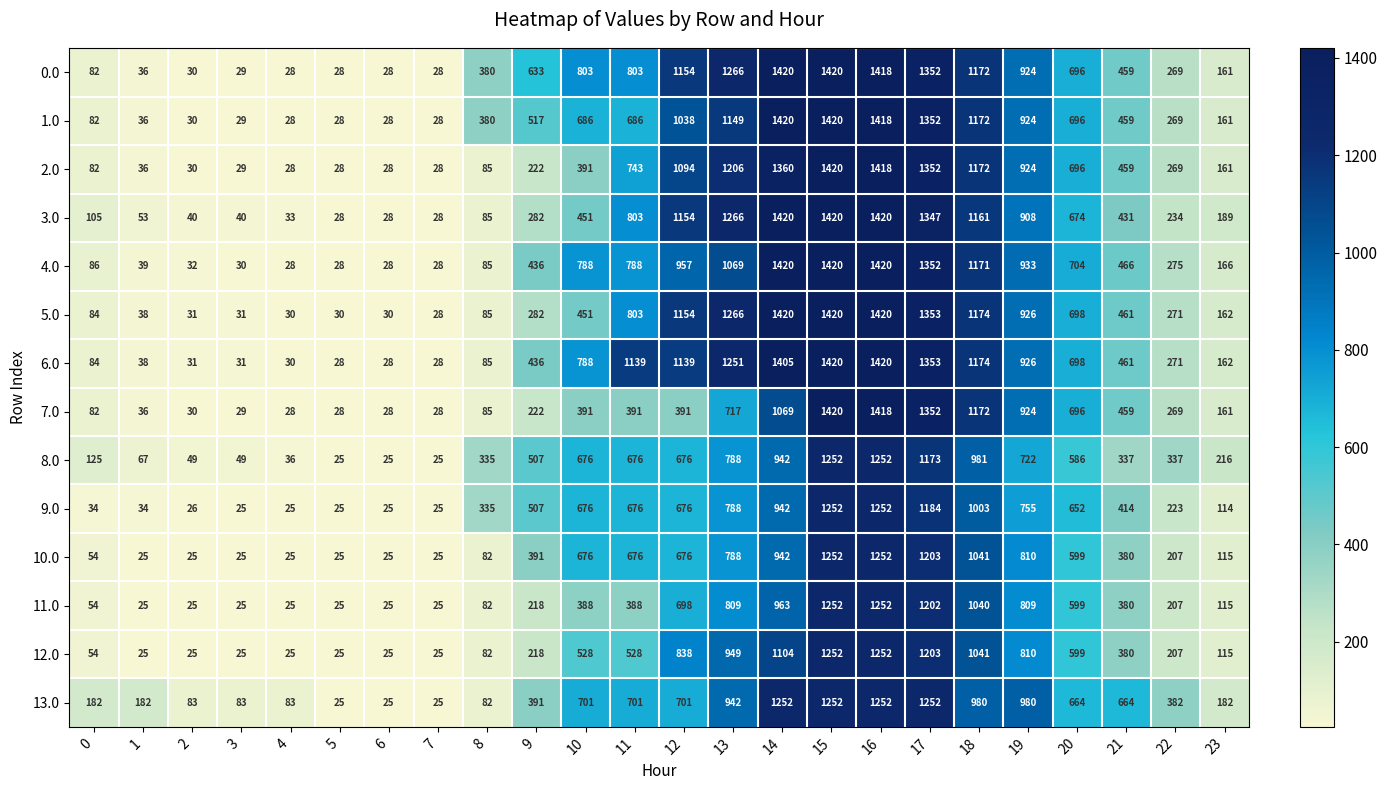

What is the sum of all 3.0 values?

13600